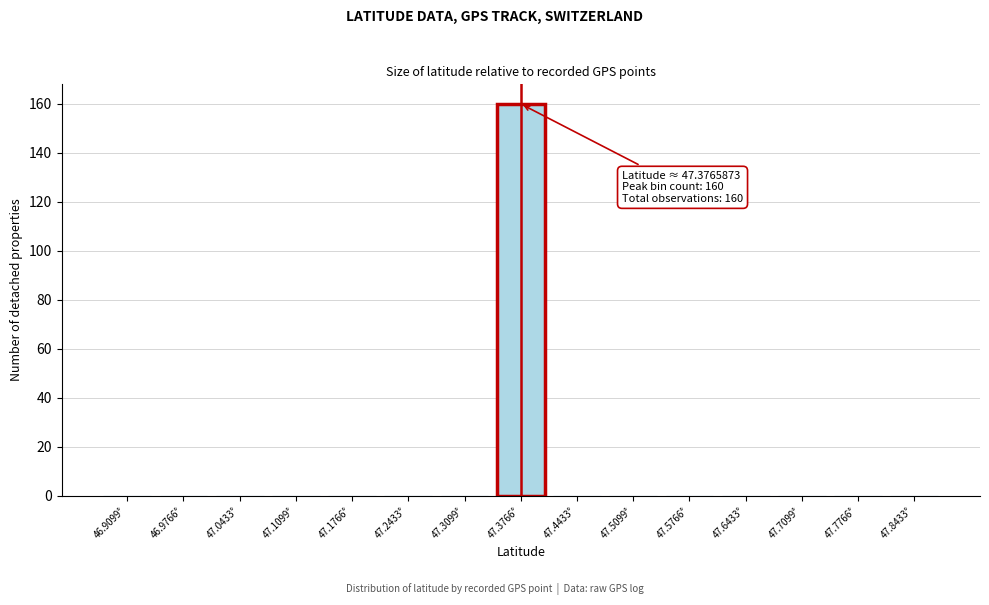

Over which range of the x-axis is the bar tallest?

47.34 to 47.41